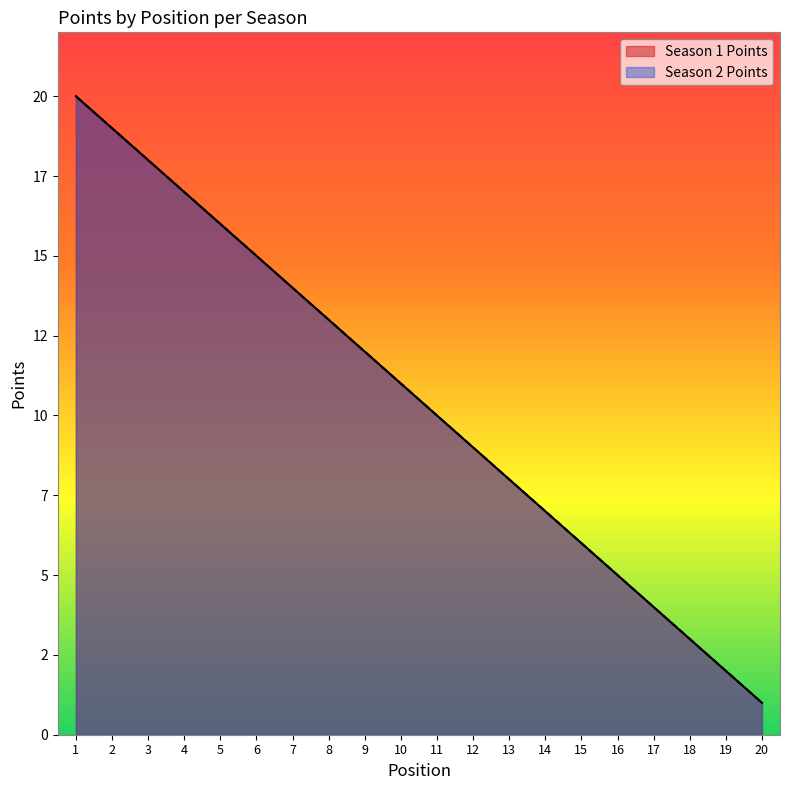

What is the value of the Season 1 Points point at the 13th from the left?

8